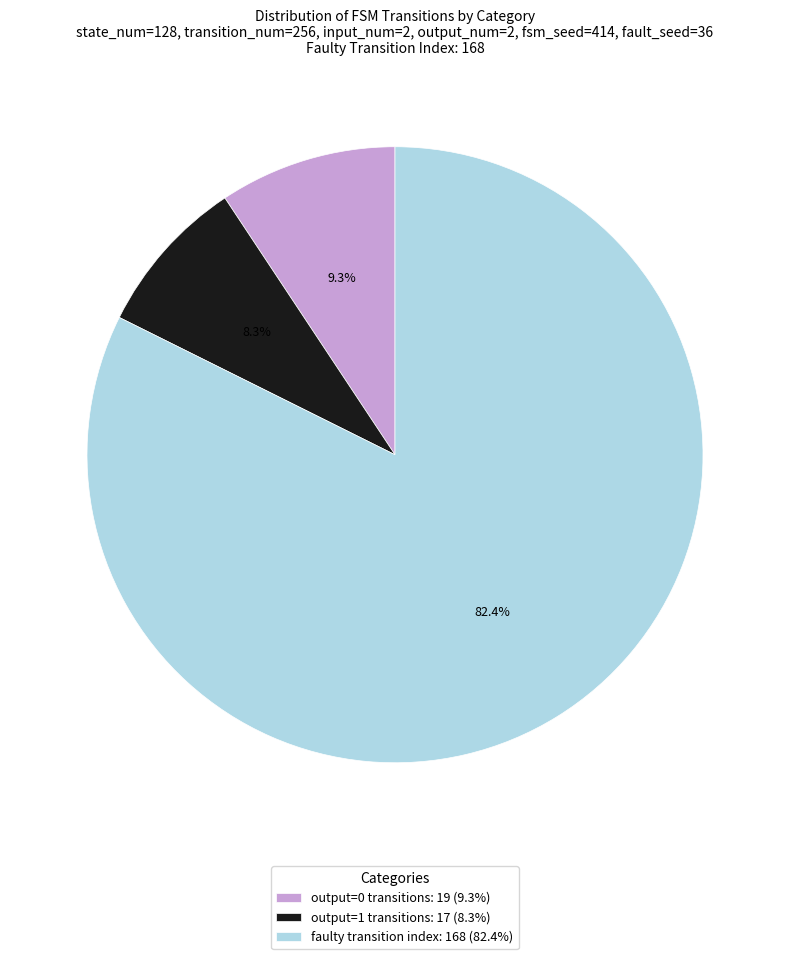

How many segments does this pie chart have?

3